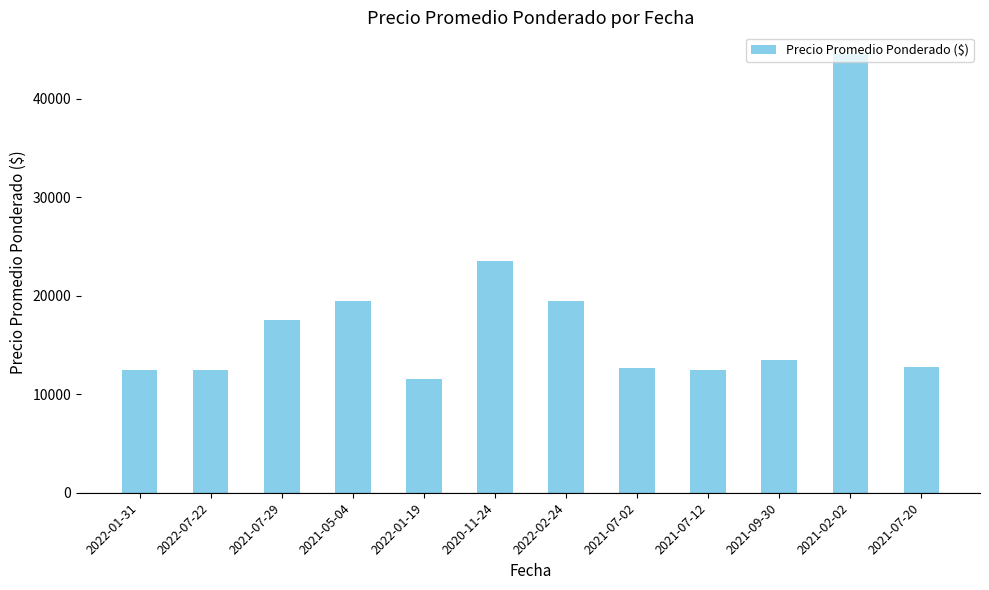

What is the label of the 9th bar from the right?

2021-05-04